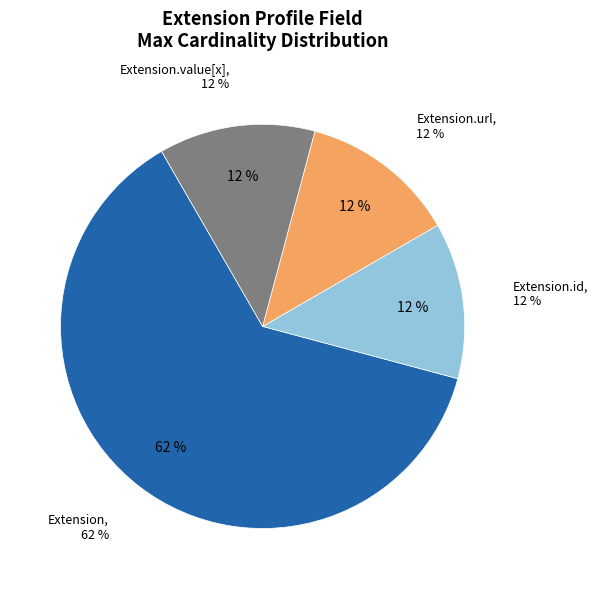

Is it true that Extension.url is 93% of the pie?

False